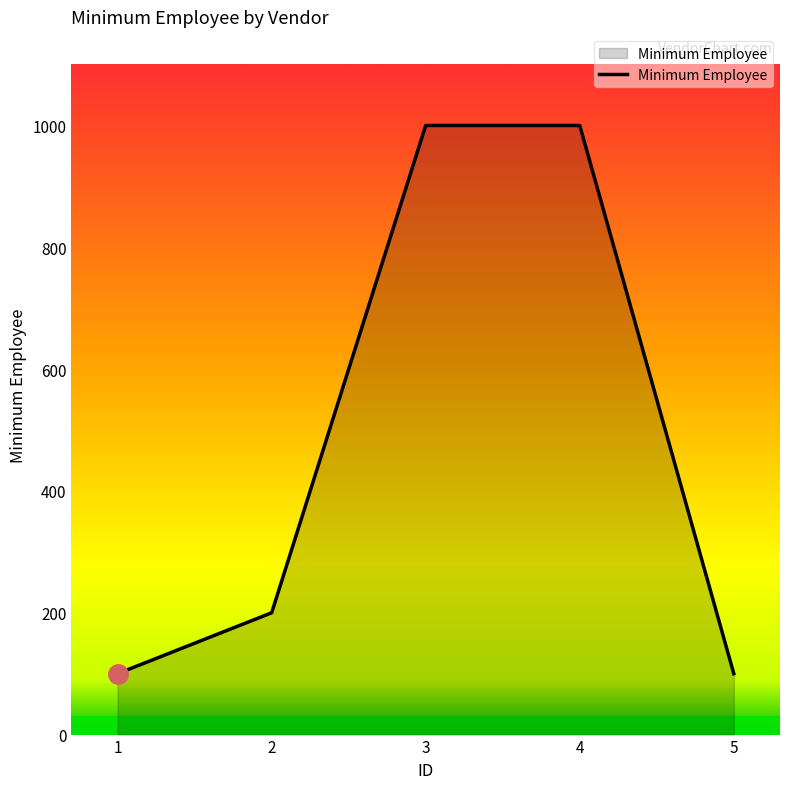

Count the number of categories in the chart.

5